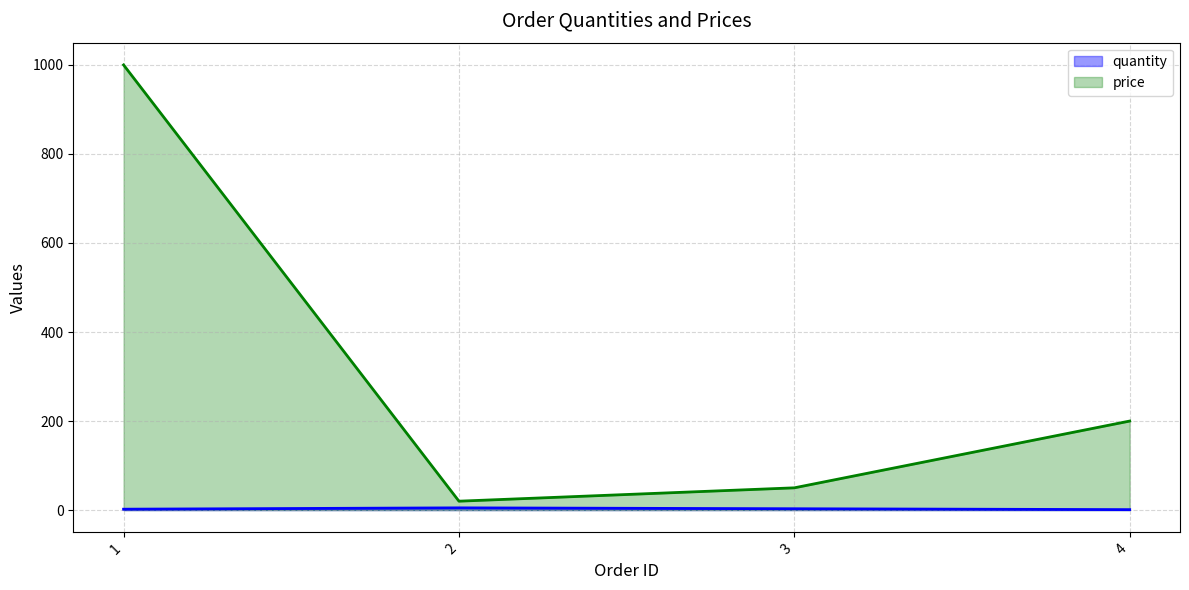

Between 1 and 3, which series saw the biggest shift?

price